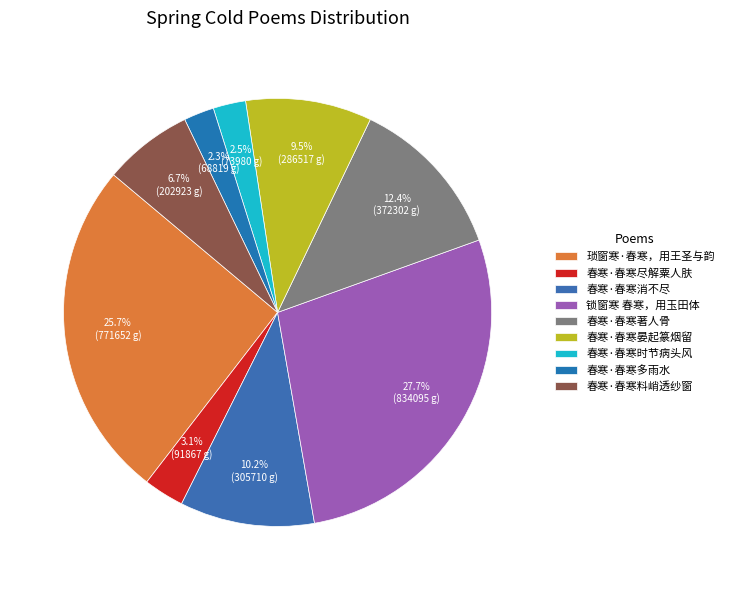

To the nearest percent, what is the average slice percentage?

11%